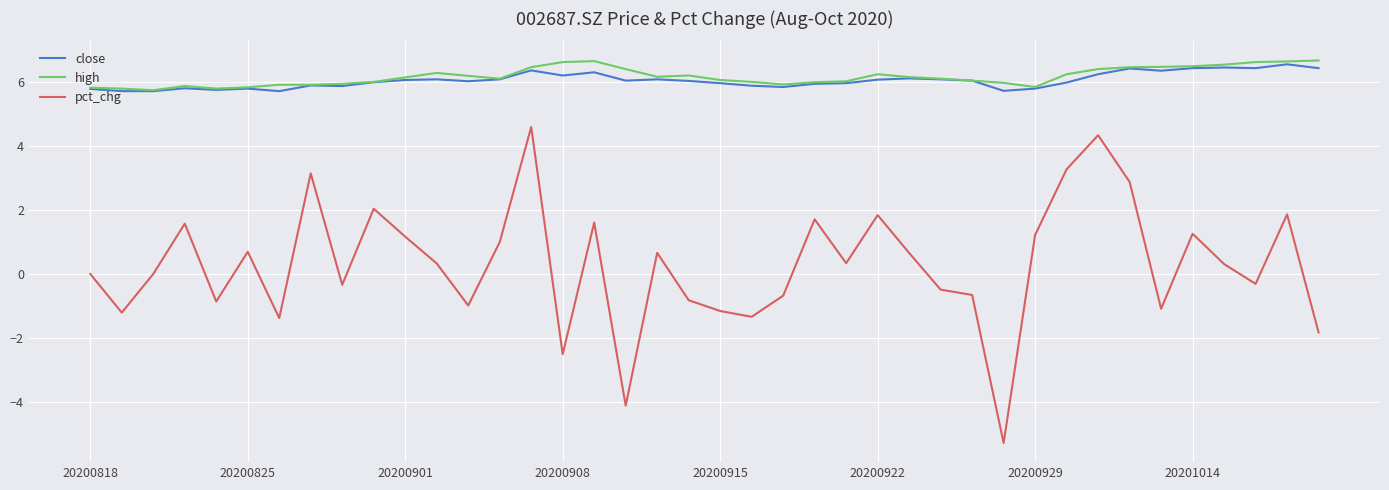

What is the greatest value displayed?

6.7